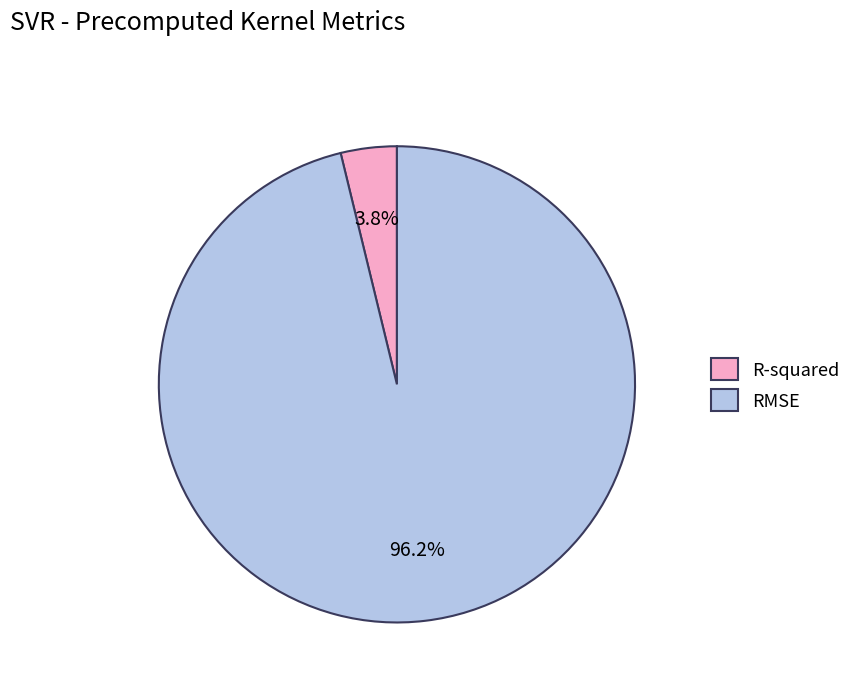

Count the number of slices in the pie.

2